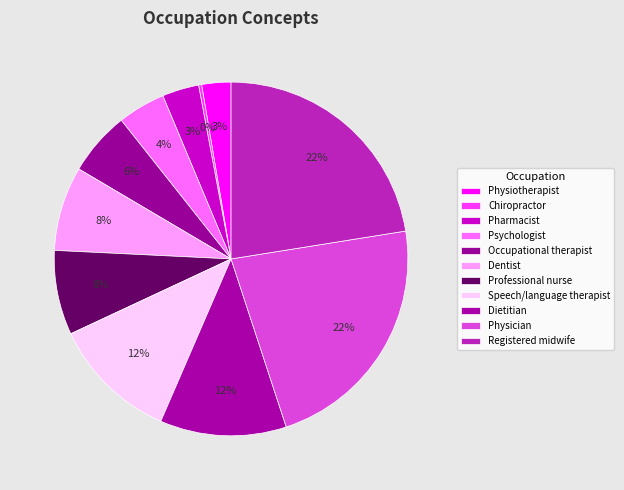

To the nearest percent, what is the difference between the largest and smallest slice percentages?

22%